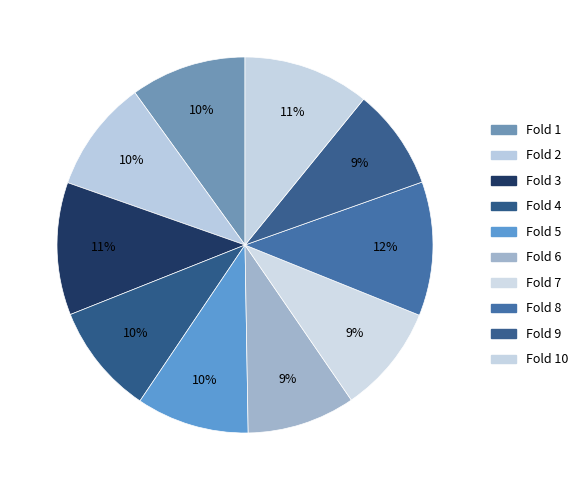

Count the number of slices in the pie.

10